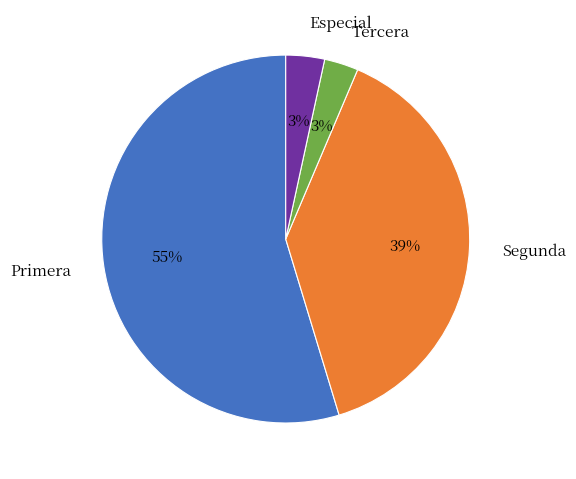

Is the sum of Especial and Segunda greater than half?

No